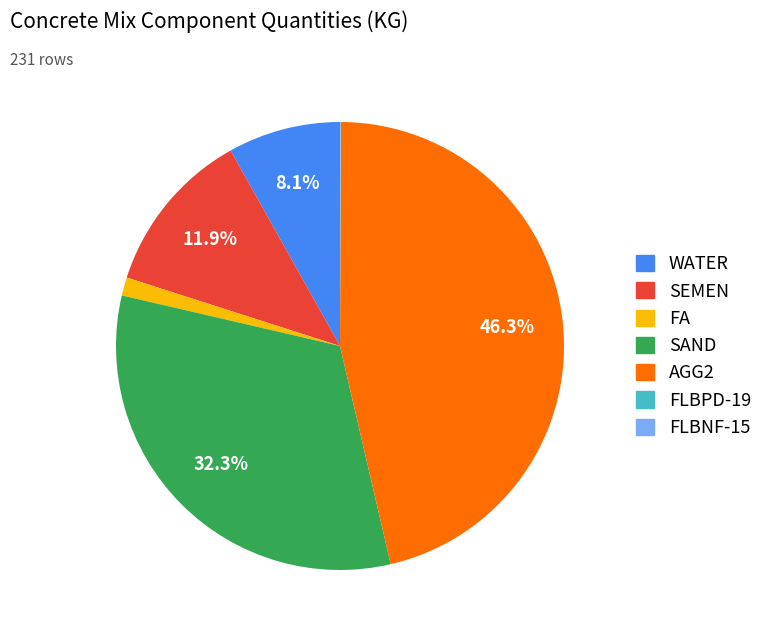

To the nearest percent, what is the difference between the largest and smallest slice percentages?

46%